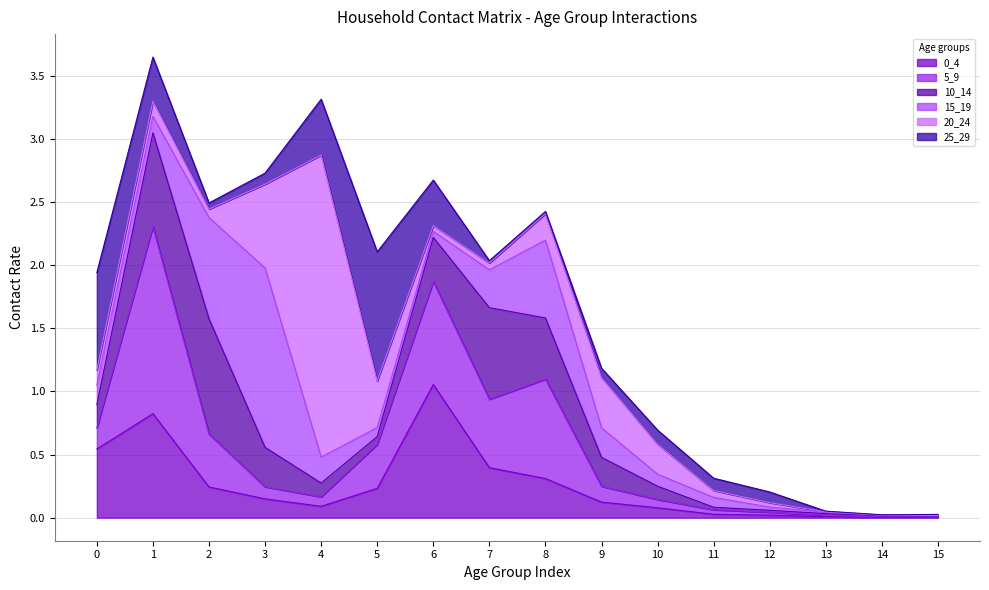

What is the average value of the 5_9 series?

0.3